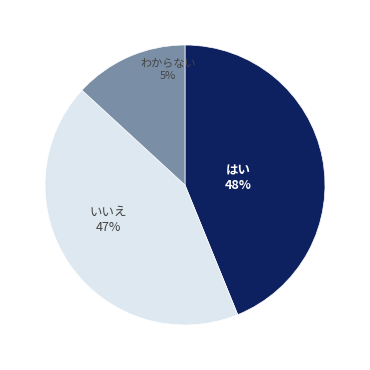

How many slices are in this pie chart?

3